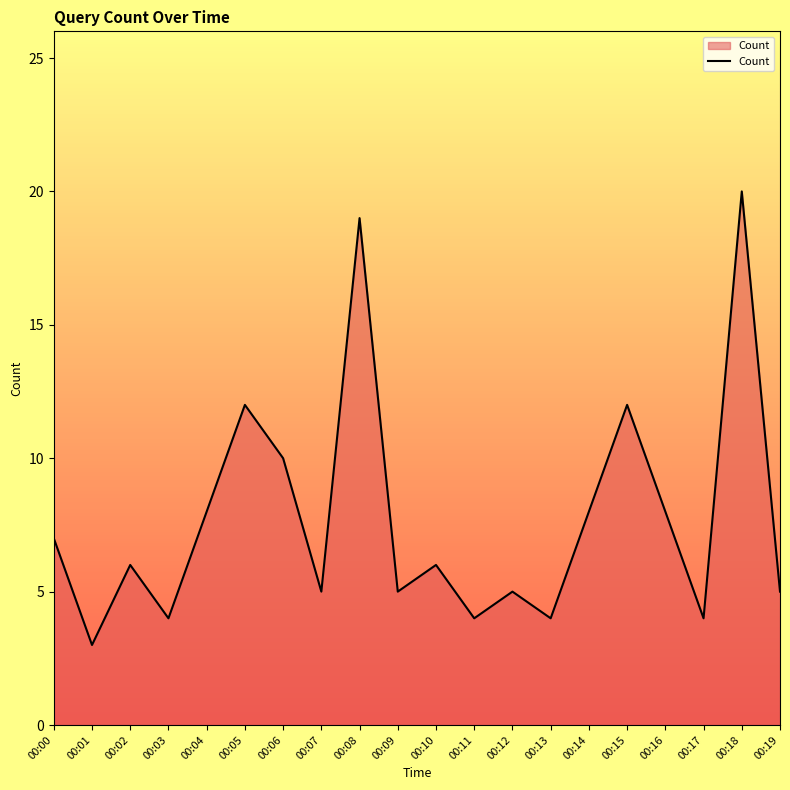

What is the difference between the maximum and minimum values?

17